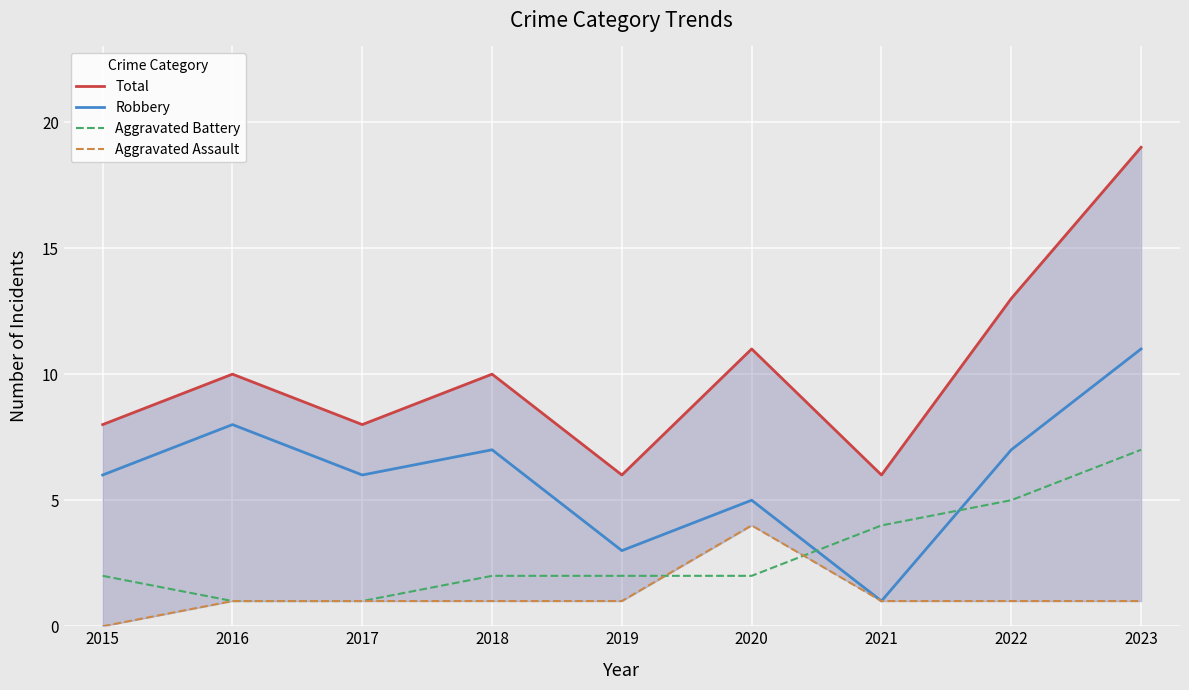

At 2018, list the series in order from largest to smallest.

Total, Robbery, Aggravated Battery, Aggravated Assault